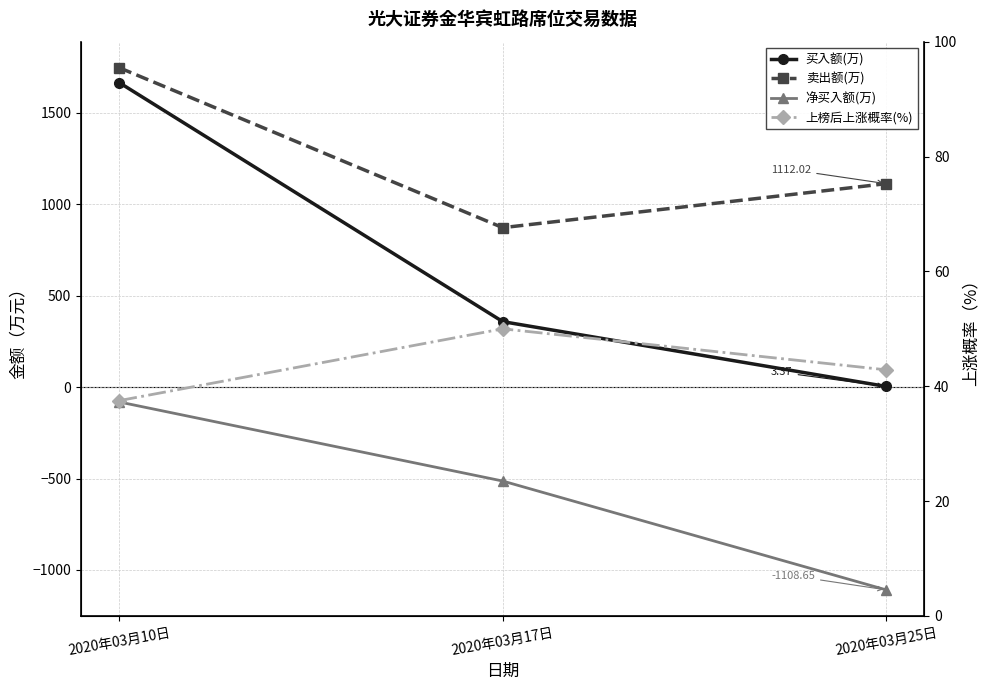

List the series in order of their overall mean, lowest first.

净买入额(万), 上榜后上涨概率(%), 买入额(万), 卖出额(万)